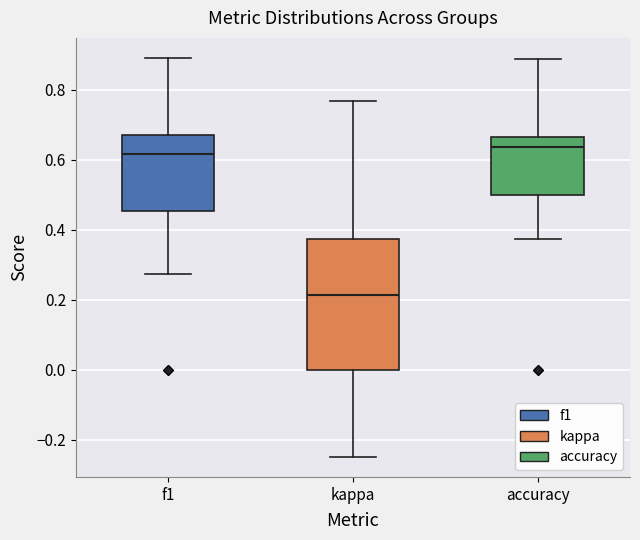

Which box's median line is the lowest?

kappa